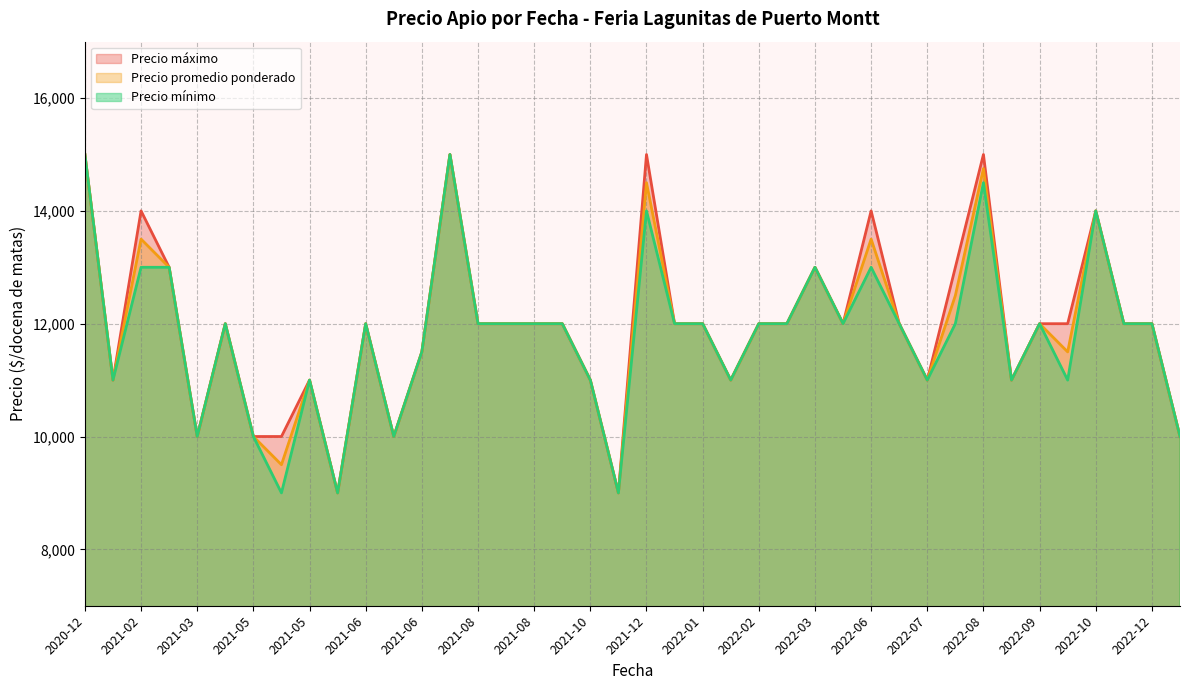

Read the Precio promedio ponderado value at 2021-03, to the nearest 50.

10000